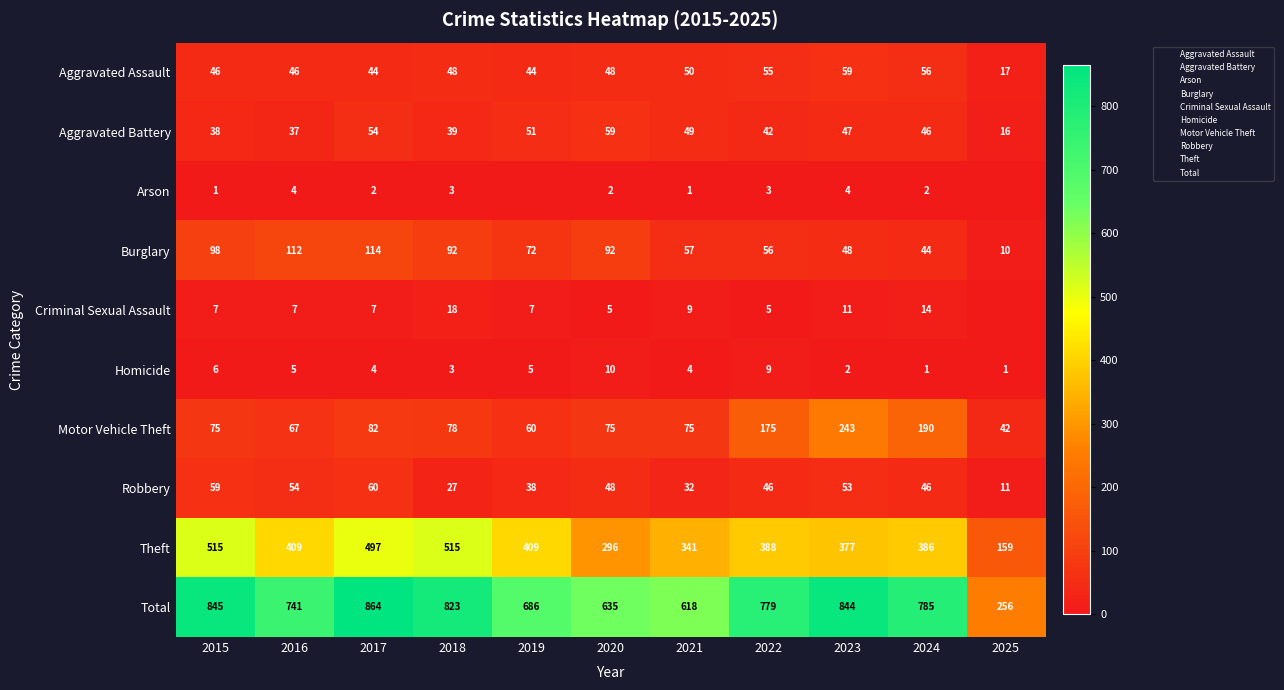

What is the maximum value shown in the chart?

864